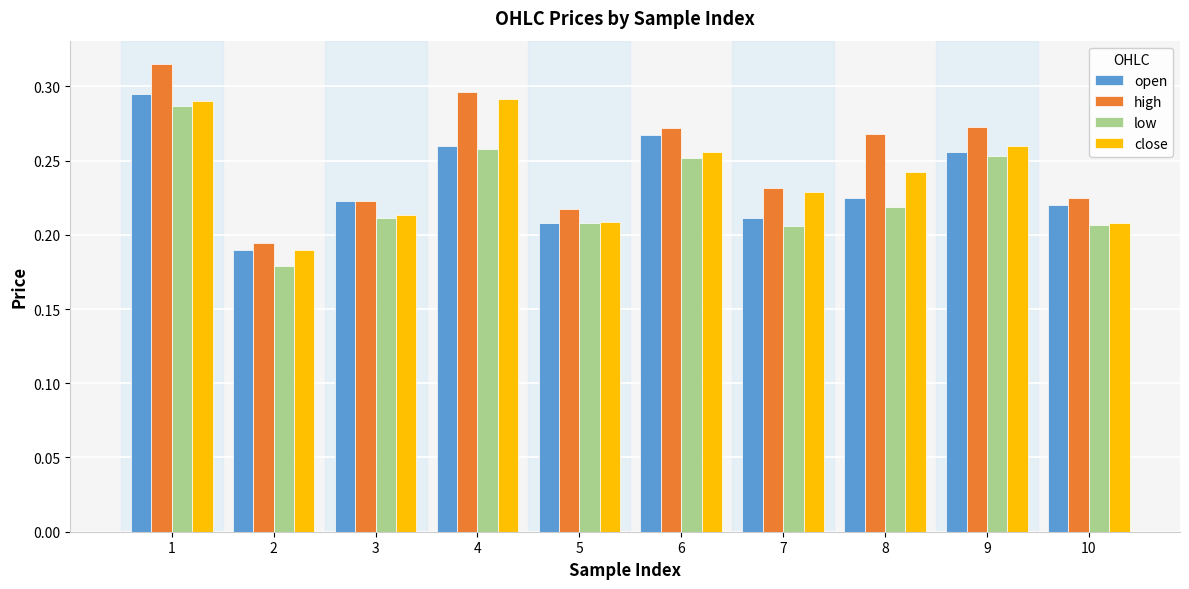

How many bars are there in each group?

4